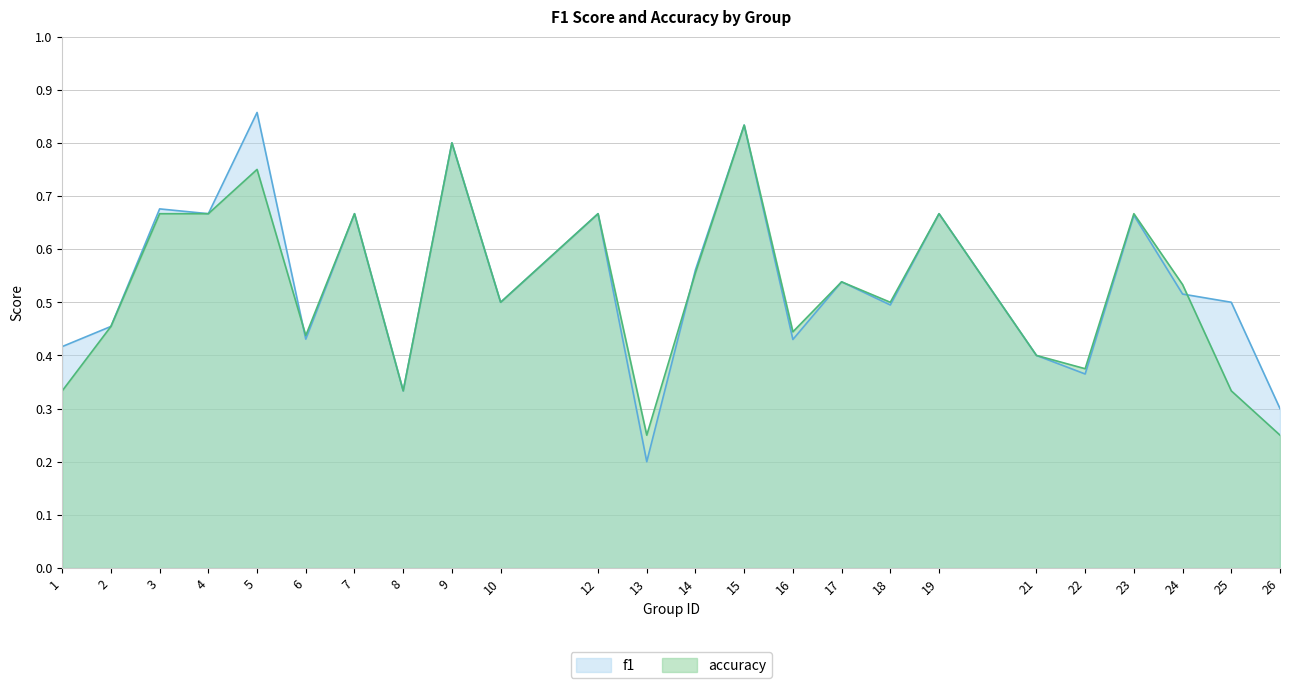

What is the highest value of the f1 series?

0.9